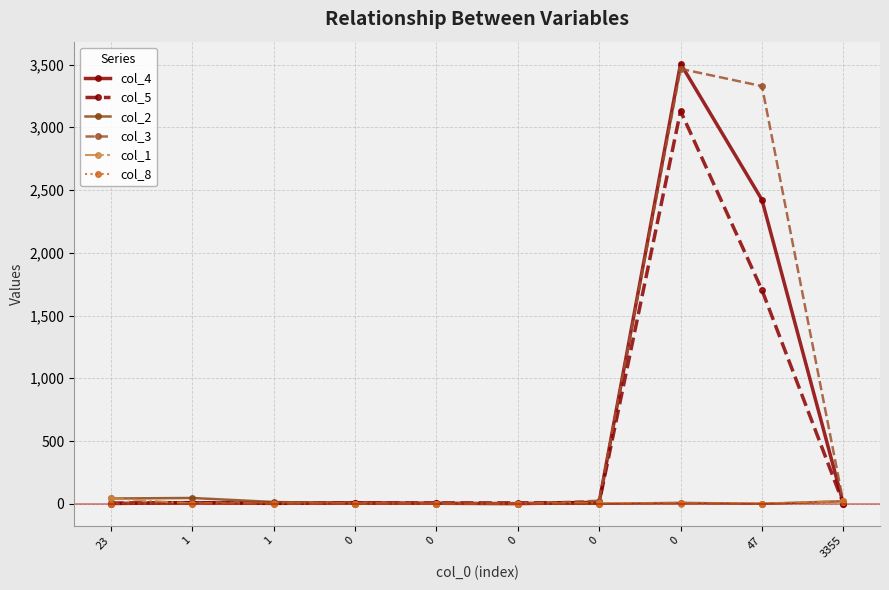

Where do col_5 and col_4 first cross each other?

23 and 1